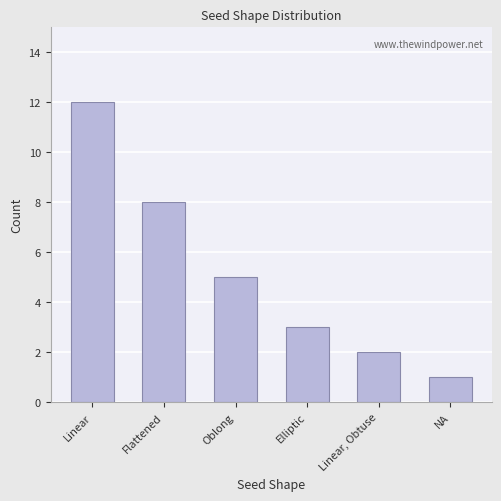

Are the bars grouped side by side (vs. stacked)?

No